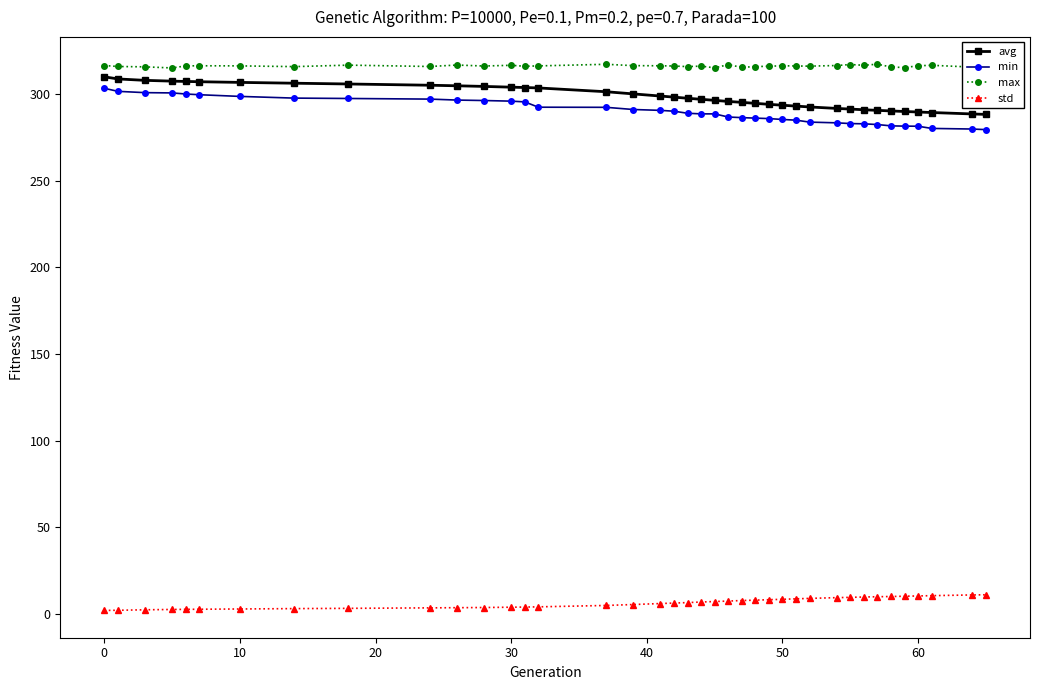

True or false: min and std intersect in this chart.

False